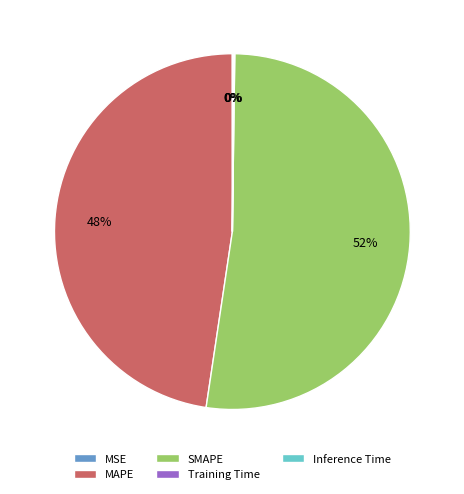

To the nearest percent, what is the difference between the largest and smallest slice percentages?

52%